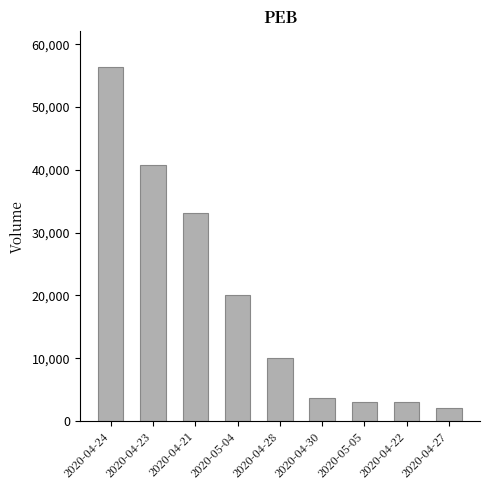

What value does the data have at 2020-04-30?

3700